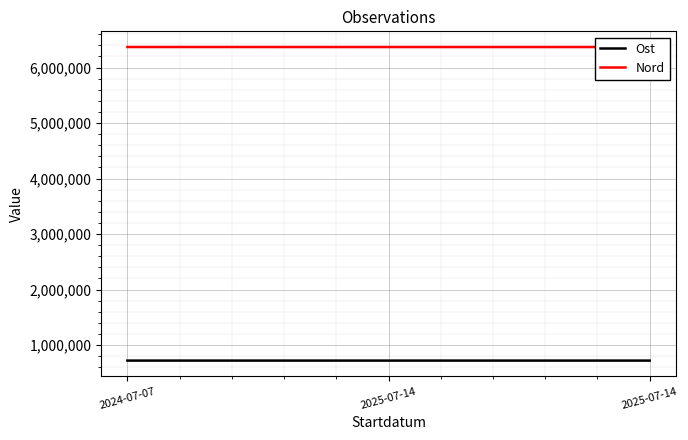

What is the label of the 3rd point from the left?

2025-07-14